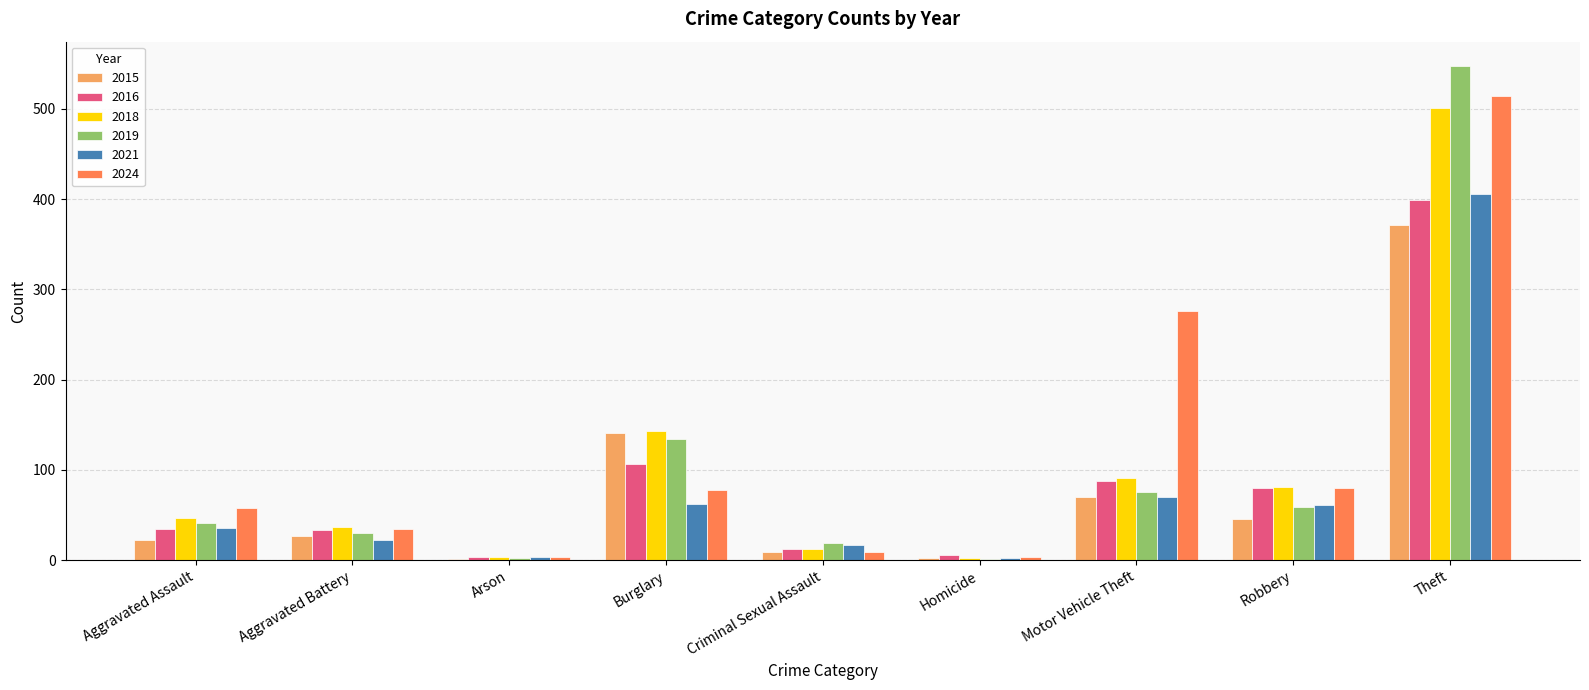

Which series changed the most between Aggravated Battery and Burglary?

2015